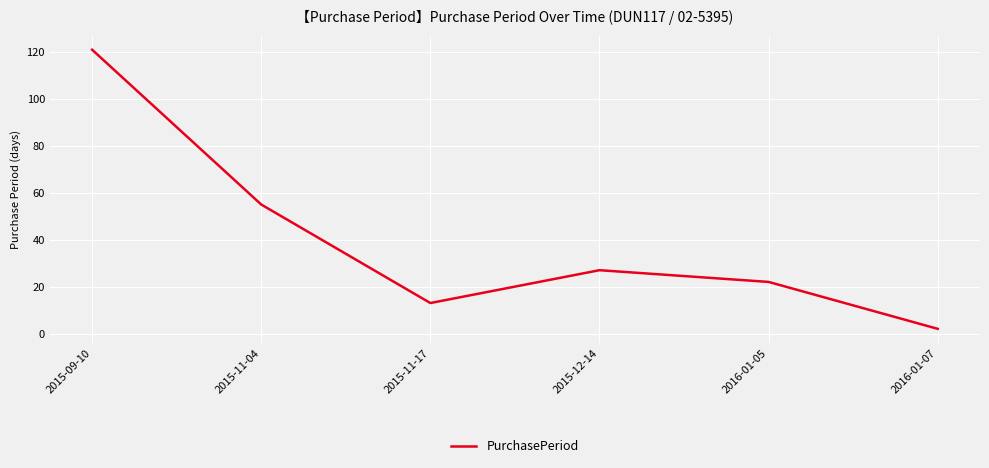

Rank the categories by value from lowest to highest.

2016-01-07, 2015-11-17, 2016-01-05, 2015-12-14, 2015-11-04, 2015-09-10